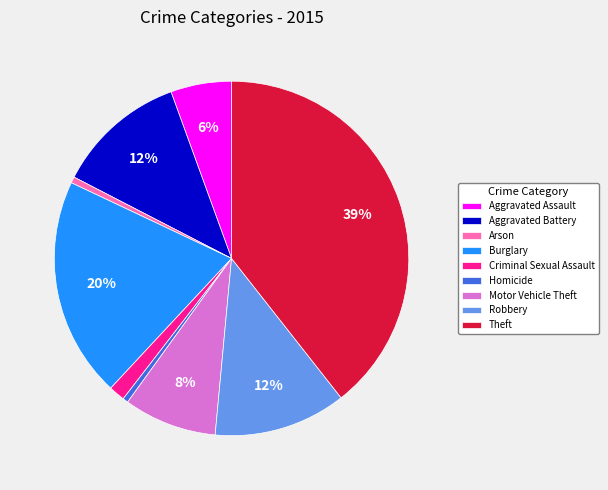

Is it true that Burglary is 20% of the pie?

True